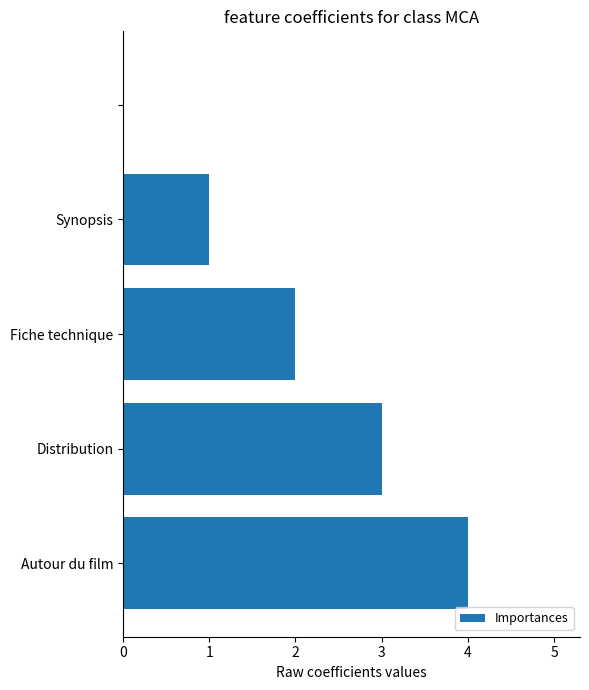

Count the number of categories in the chart.

5